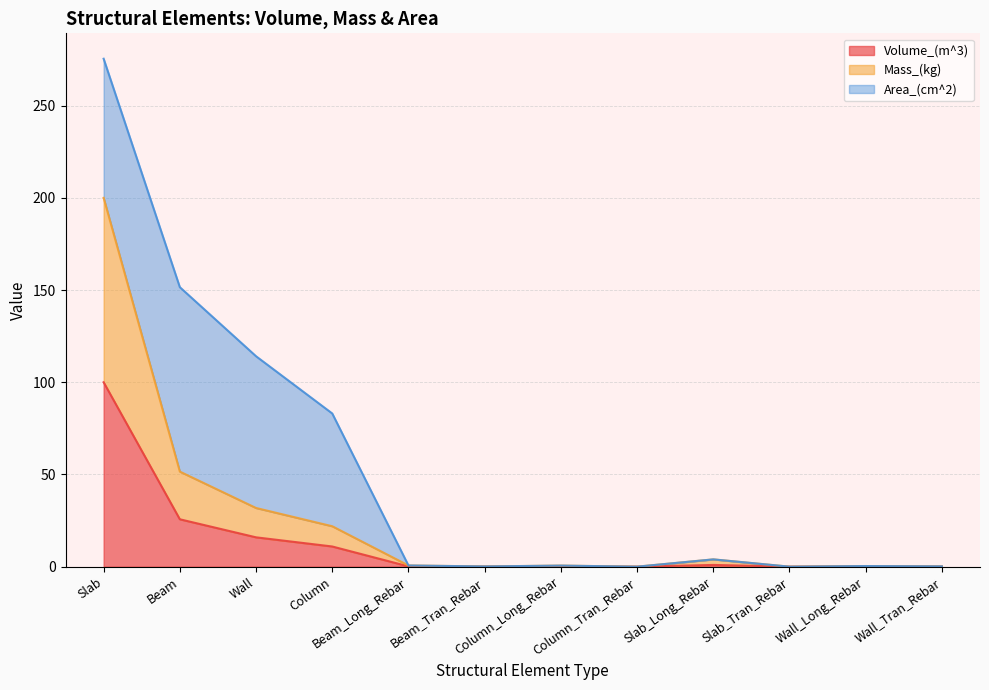

What is the label of the 2nd point from the left?

Beam